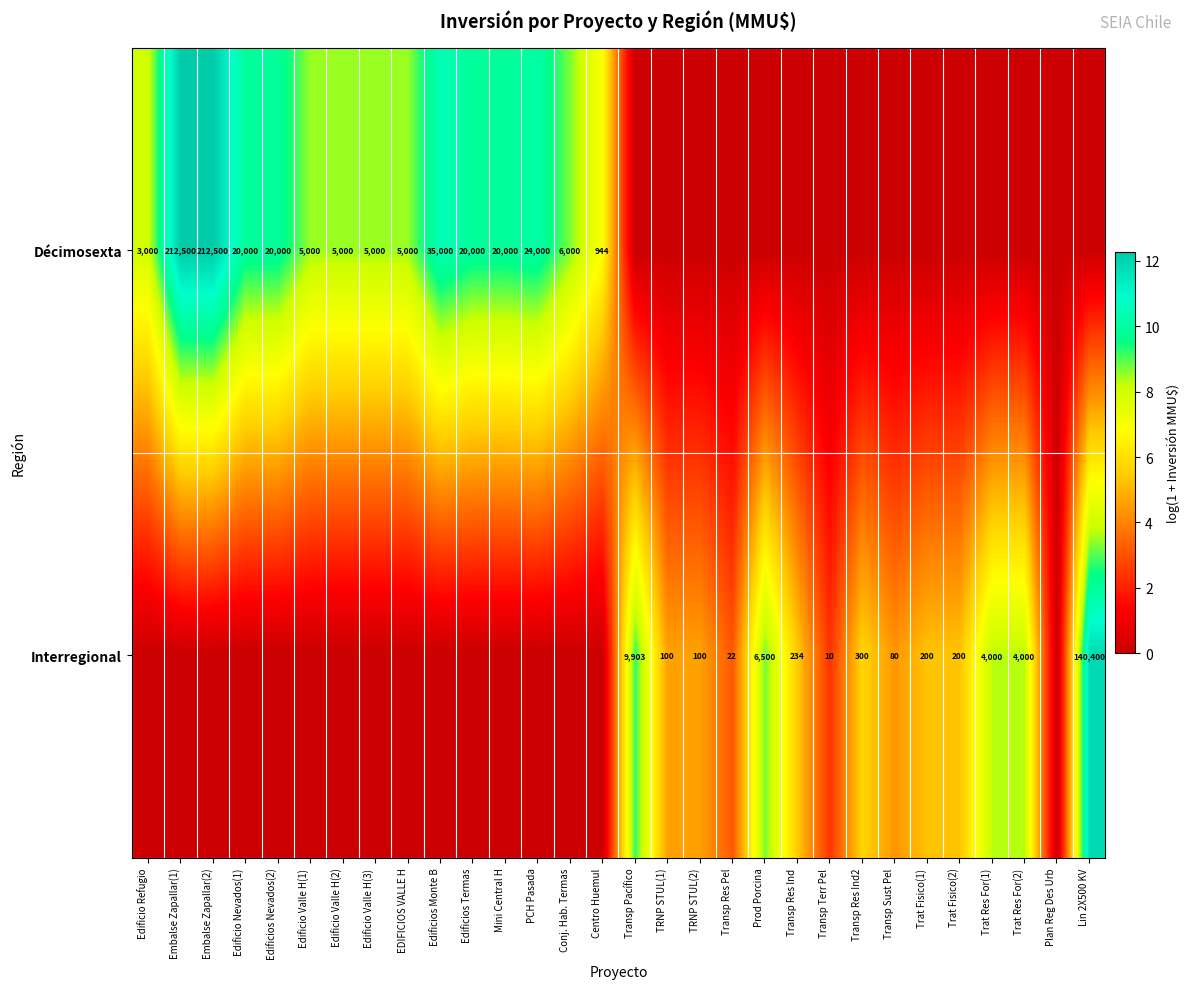

Is the value of Interregional at Transp Res Pel greater than the value of Décimosexta at Centro Huemul?

No